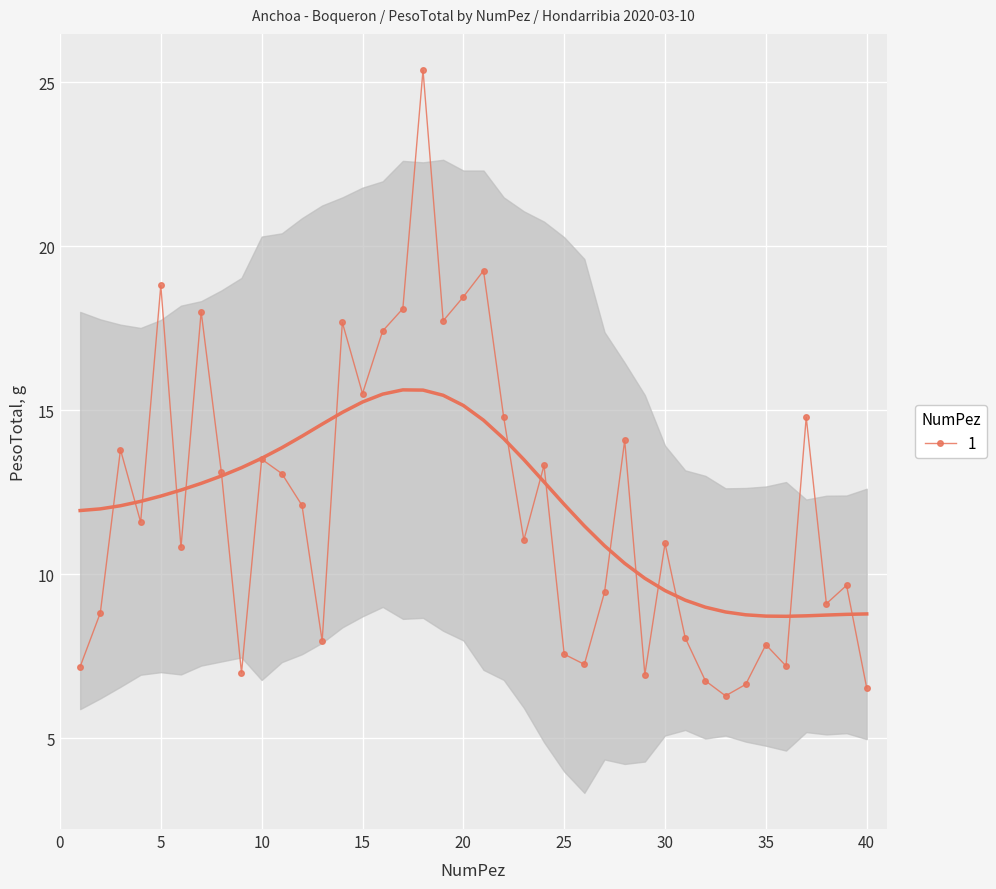

Where is the first local maximum?

3